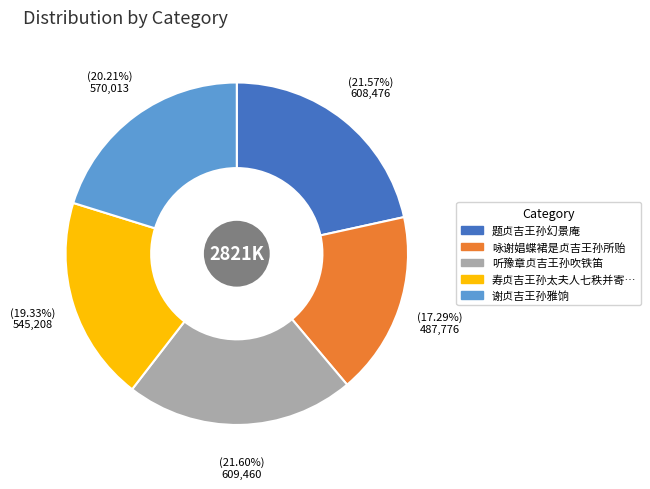

Does any single category account for the majority?

No